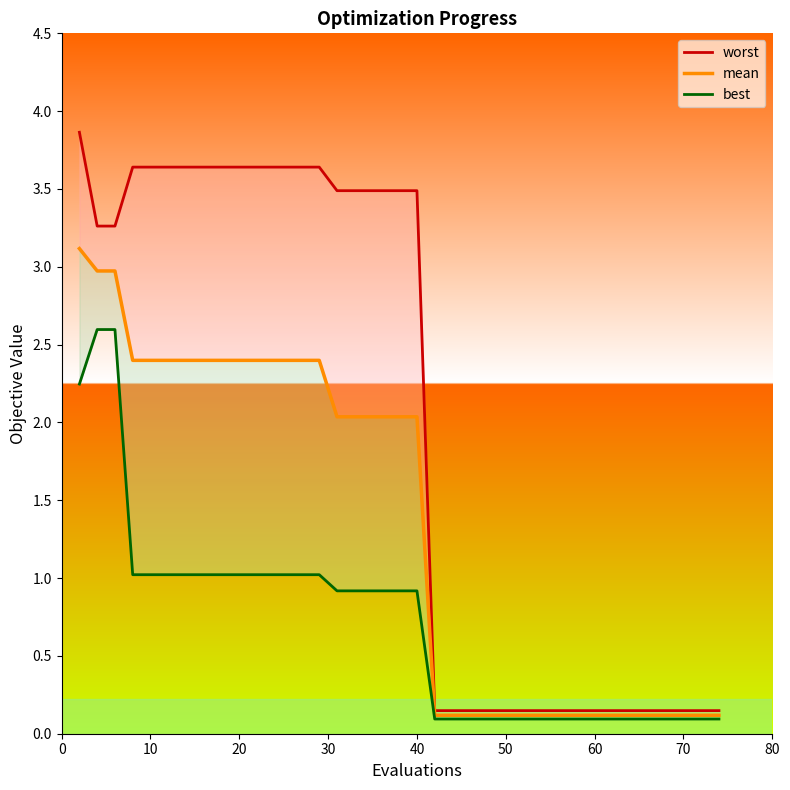

Which series changed the most between 10 and 20?

worst